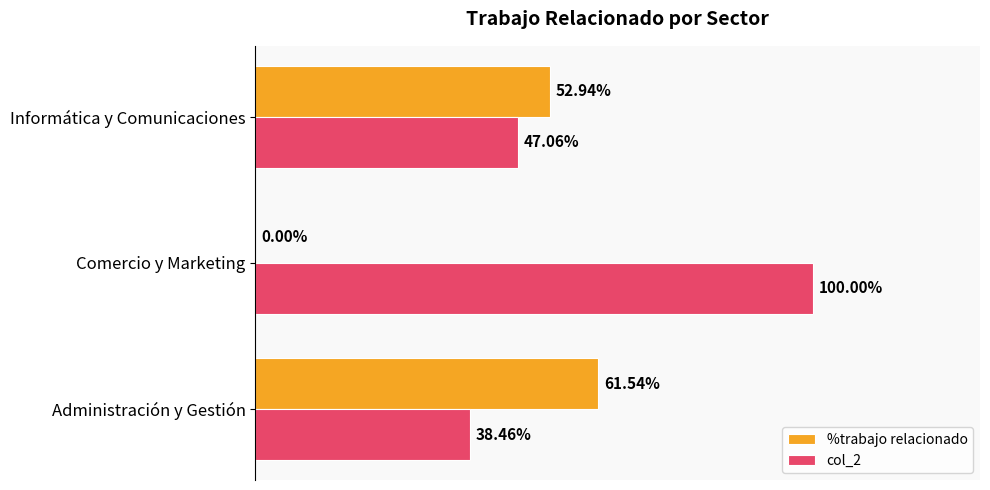

At which label is col_2 closest to 69?

Informática y Comunicaciones